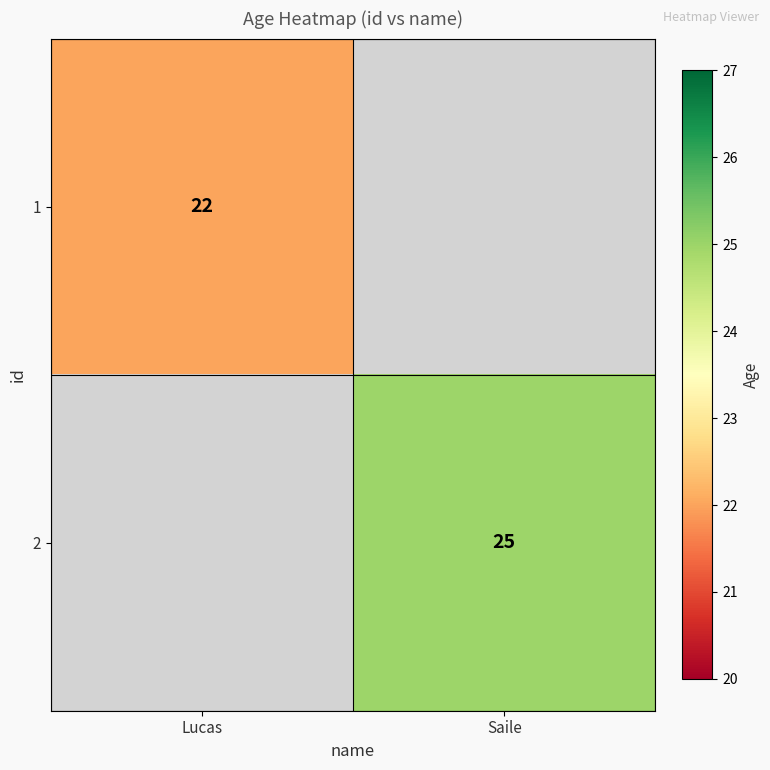

The value of 2 at Saile is 37. True or false?

False